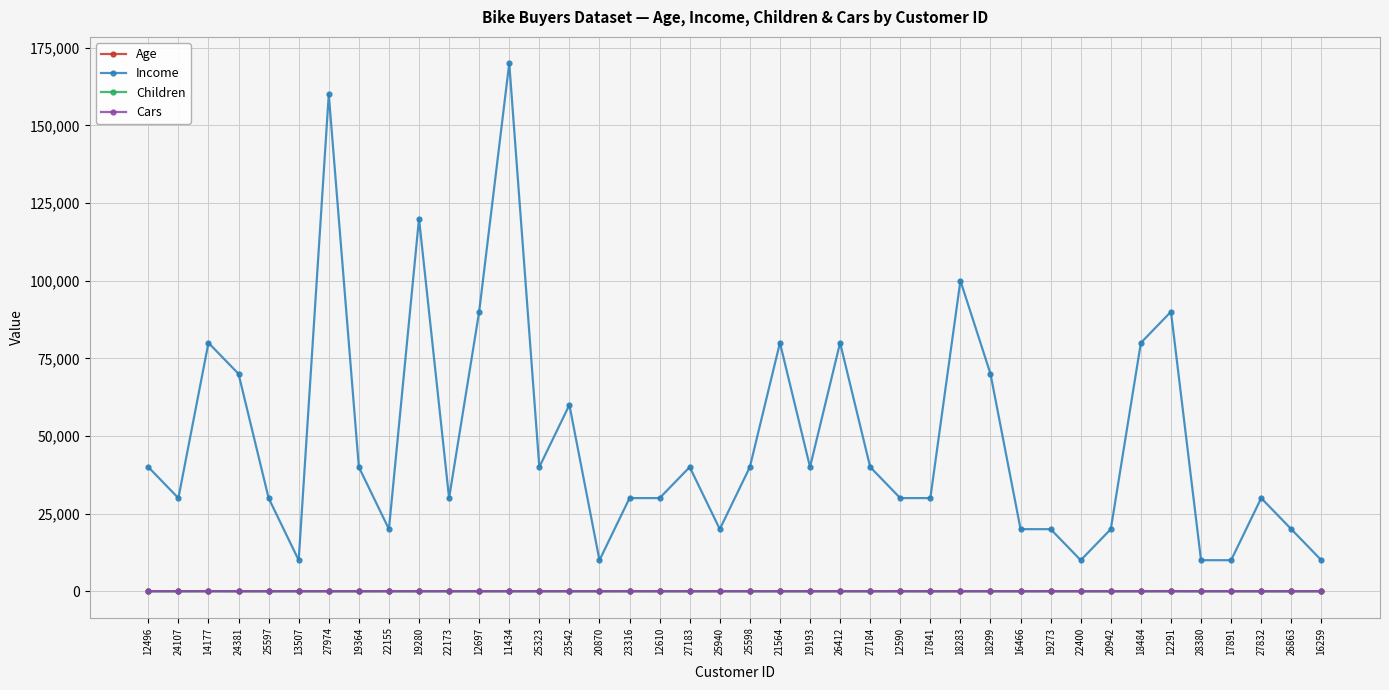

What position from the left is 12610?

18